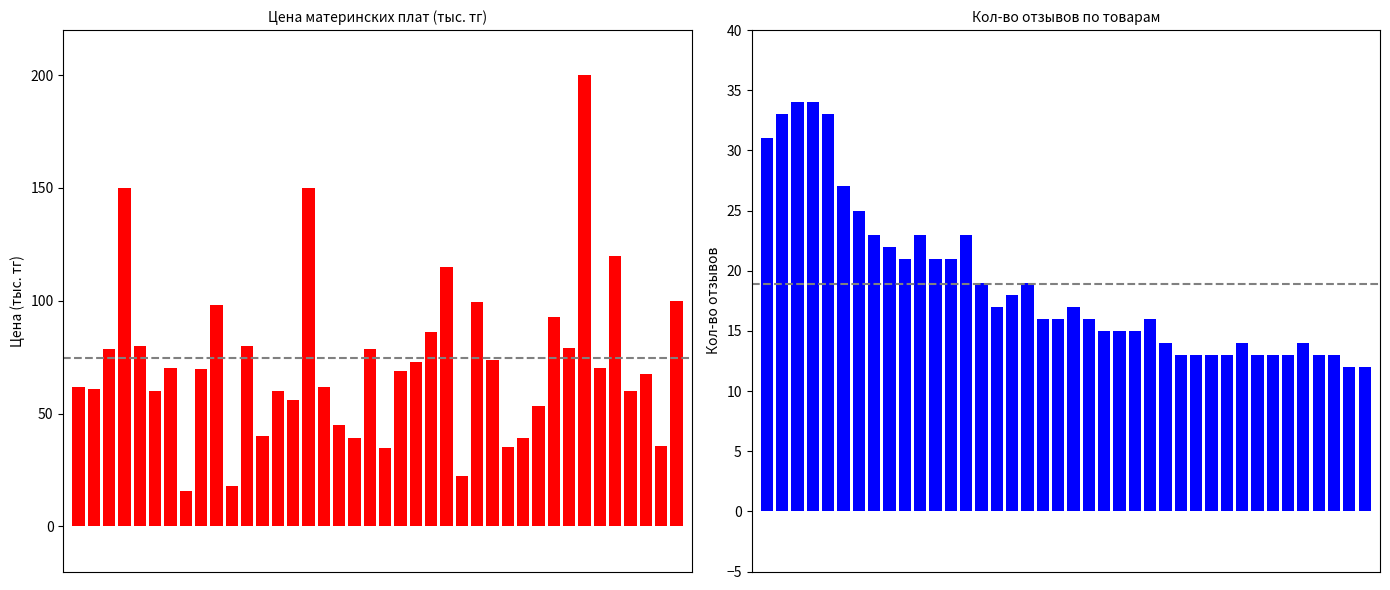

Reading right to left, extract all data points from this chart.

Цена (тыс. тг): 100.0	35.8	67.3	60.0	120.0	70.0	200.0	79.0	93.0	53.2	39.2	35.0	73.7	99.5	22.5	115.0	86.4	73.0	69.0	34.9	78.8	39.2	45.0	61.6	150.0	55.9	60.0	39.9	80.0	18.0	98.0	69.9	15.5	70.0	60.0	80.0	150.0	78.8	60.9	62.0
Кол-во отзывов: 12.0	12.0	13.0	13.0	14.0	13.0	13.0	13.0	14.0	13.0	13.0	13.0	13.0	14.0	16.0	15.0	15.0	15.0	16.0	17.0	16.0	16.0	19.0	18.0	17.0	19.0	23.0	21.0	21.0	23.0	21.0	22.0	23.0	25.0	27.0	33.0	34.0	34.0	33.0	31.0